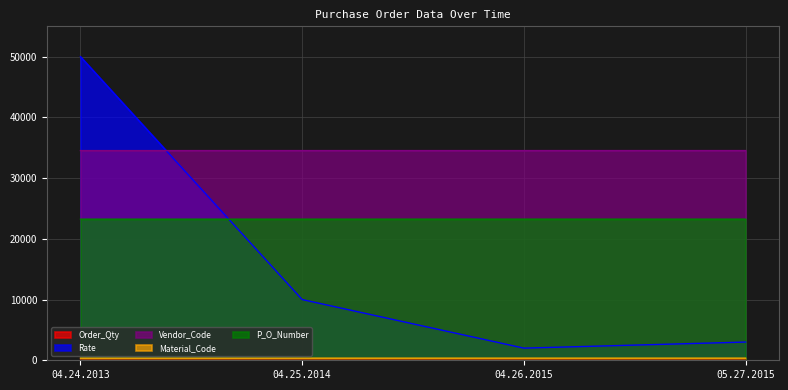

The value of Material_Code at 04.24.2013 is 346. True or false?

True